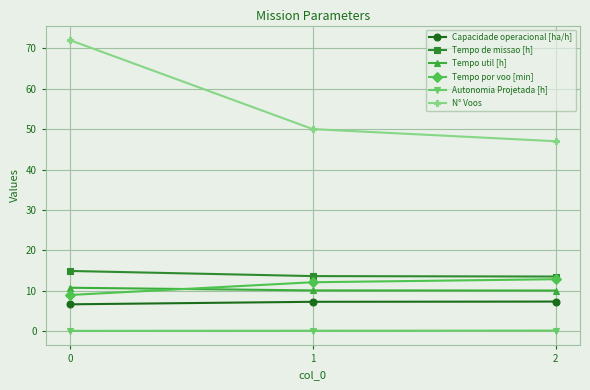

What is the average value of the N° Voos series?

56.3